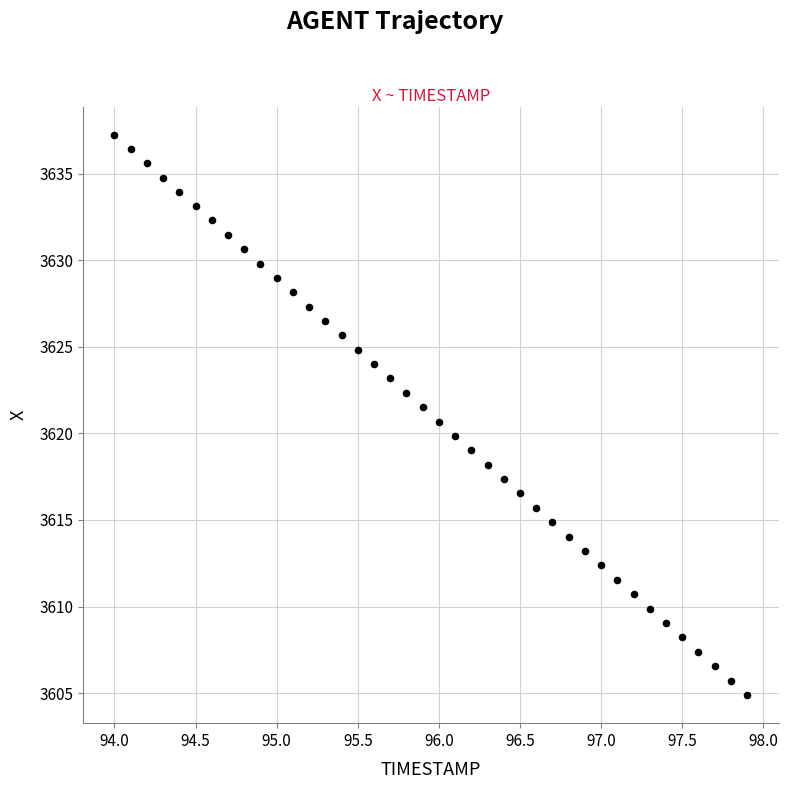

What is the range of Y values (max minus min)?

32.4